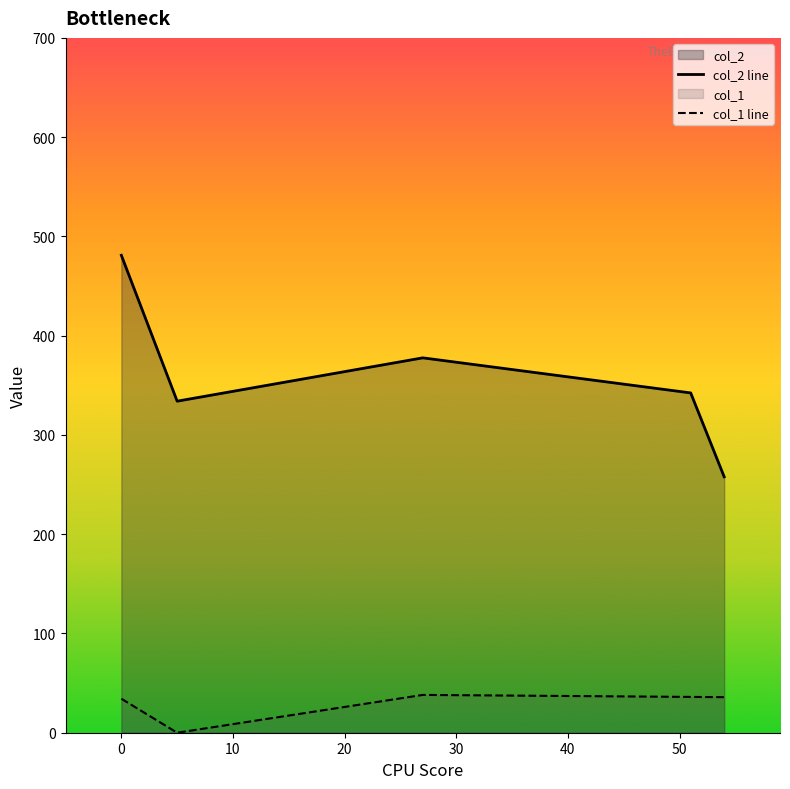

True or false: col_1 line and col_2 line intersect in this chart.

False